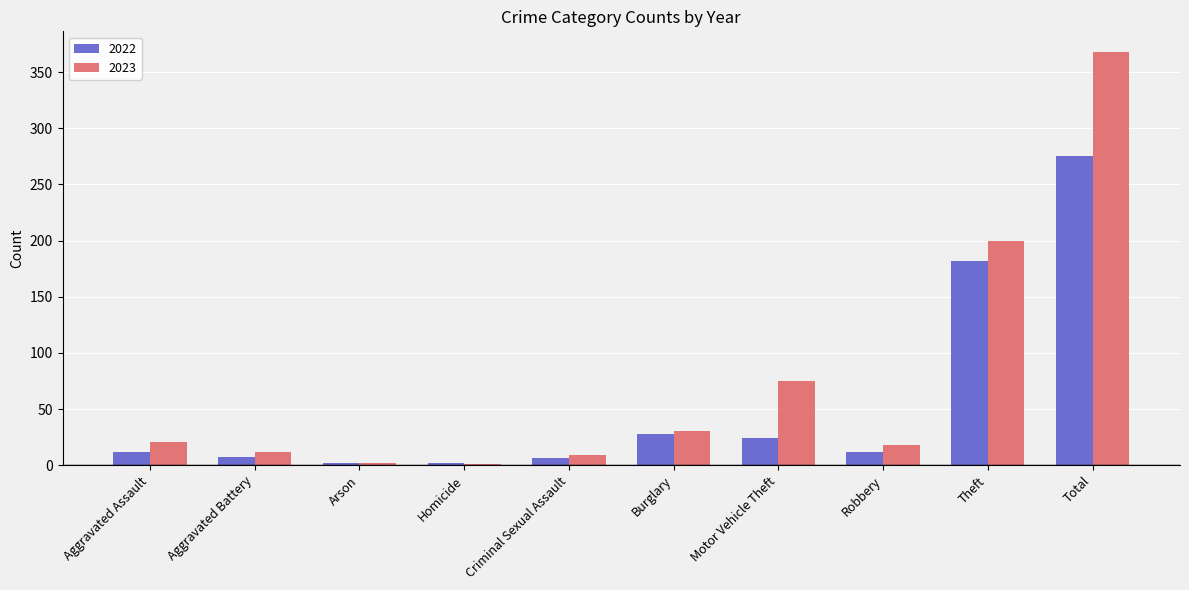

How many categories are shown in the chart?

10